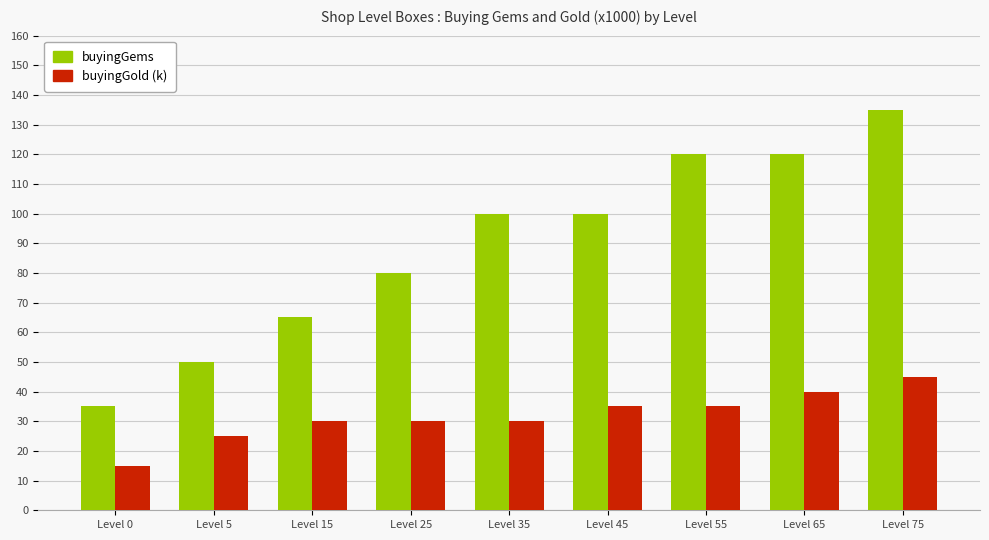

Is it true that buyingGems equals 161 at Level 45?

False